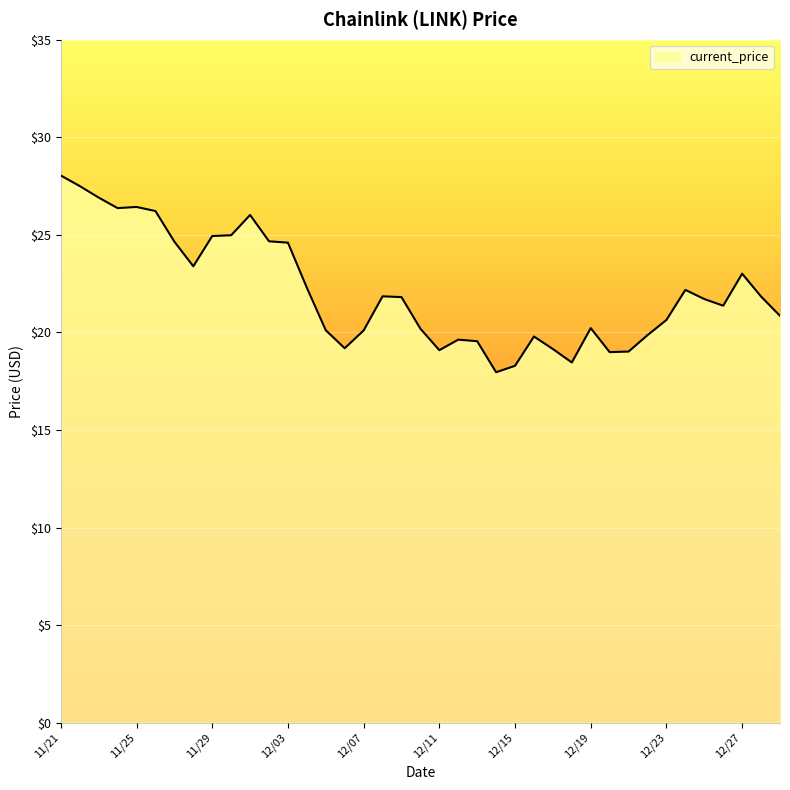

What is the greatest value displayed?

28.0